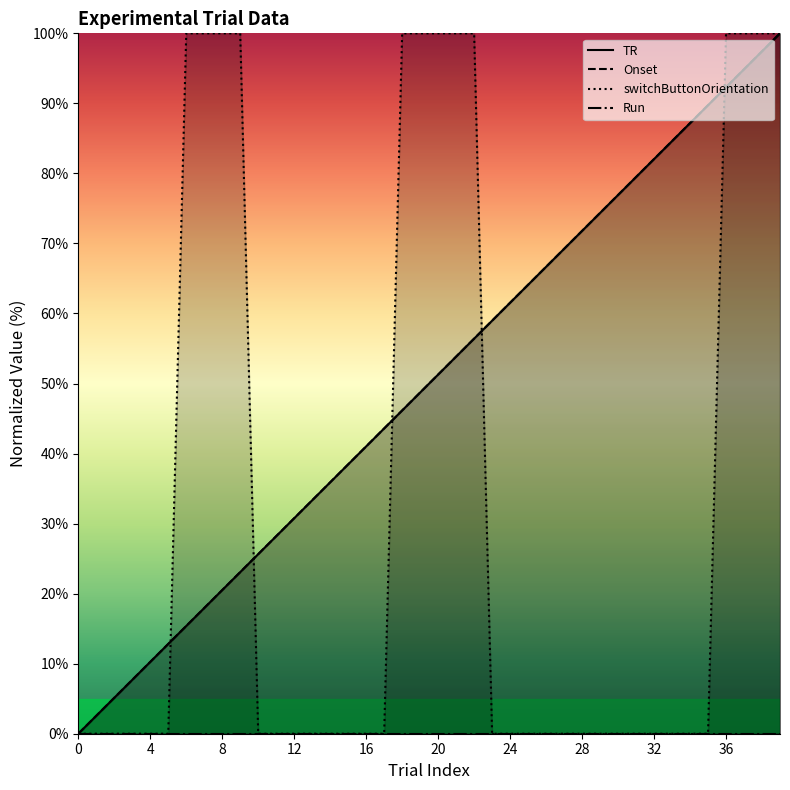

At 3, list the series in order from smallest to largest.

switchButtonOrientation, TR, Onset